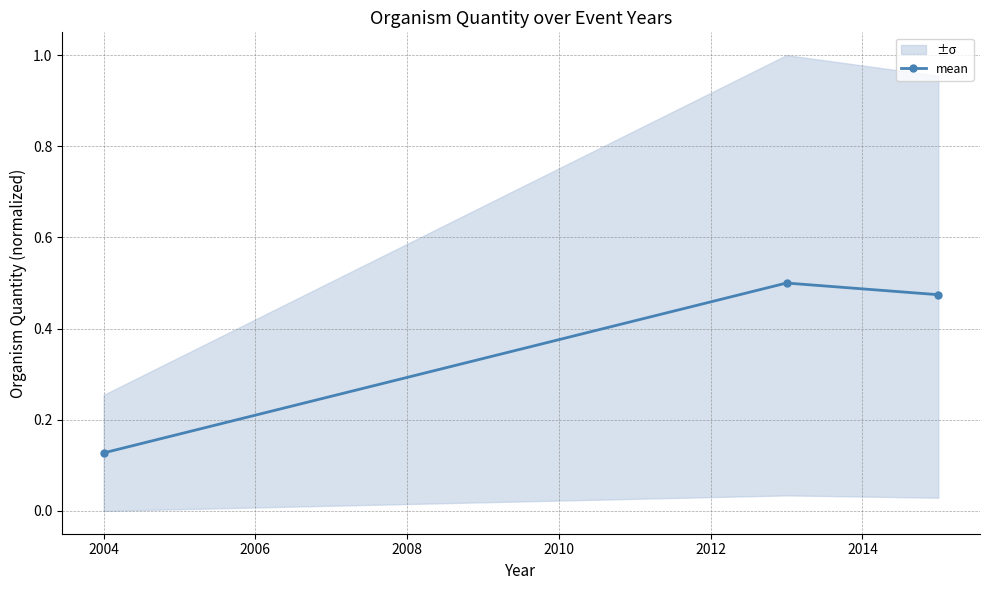

What is the sum of all values?

1.1